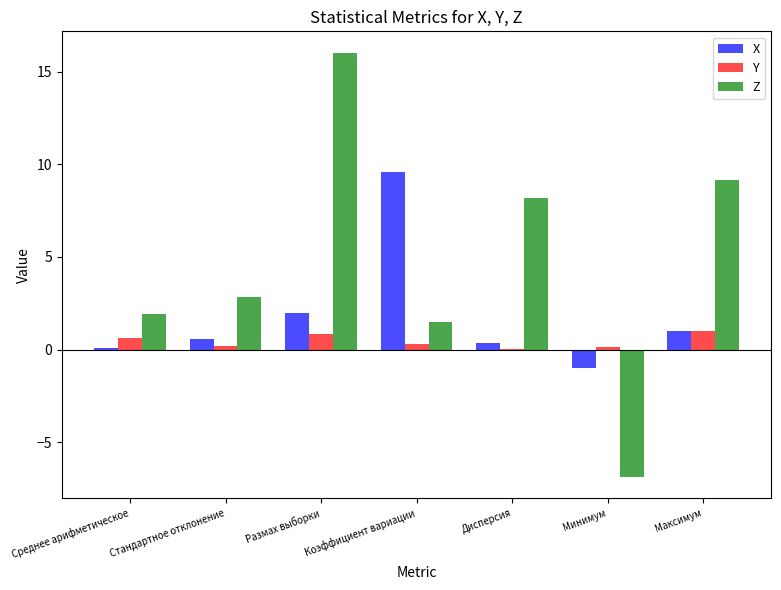

Which series has the widest spread of values?

Z